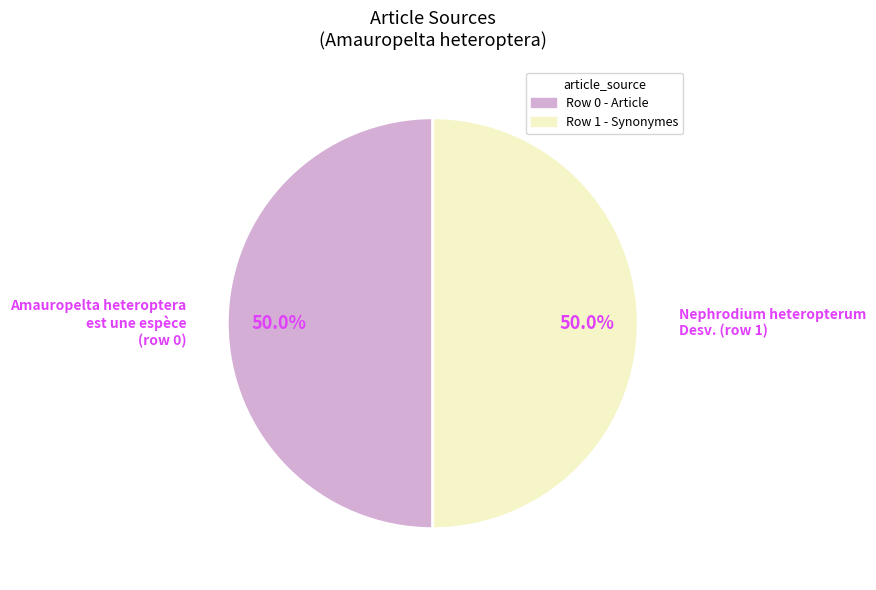

Which category has the biggest portion of the pie?

Nephrodium heteropterum Desv.